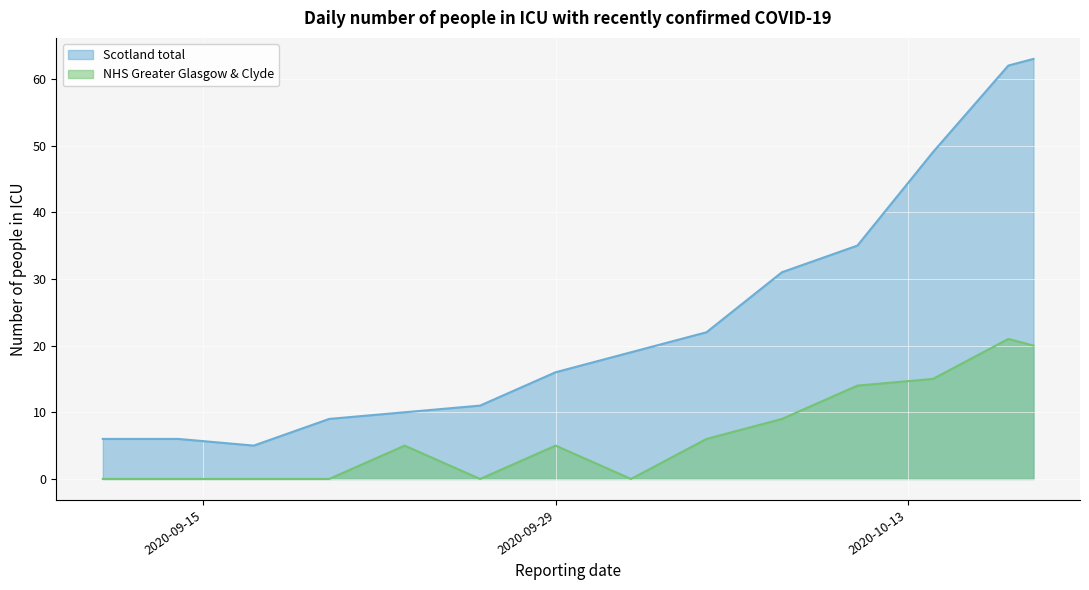

True or false: NHS Greater Glasgow & Clyde has more than 0 points higher than both neighbors.

True